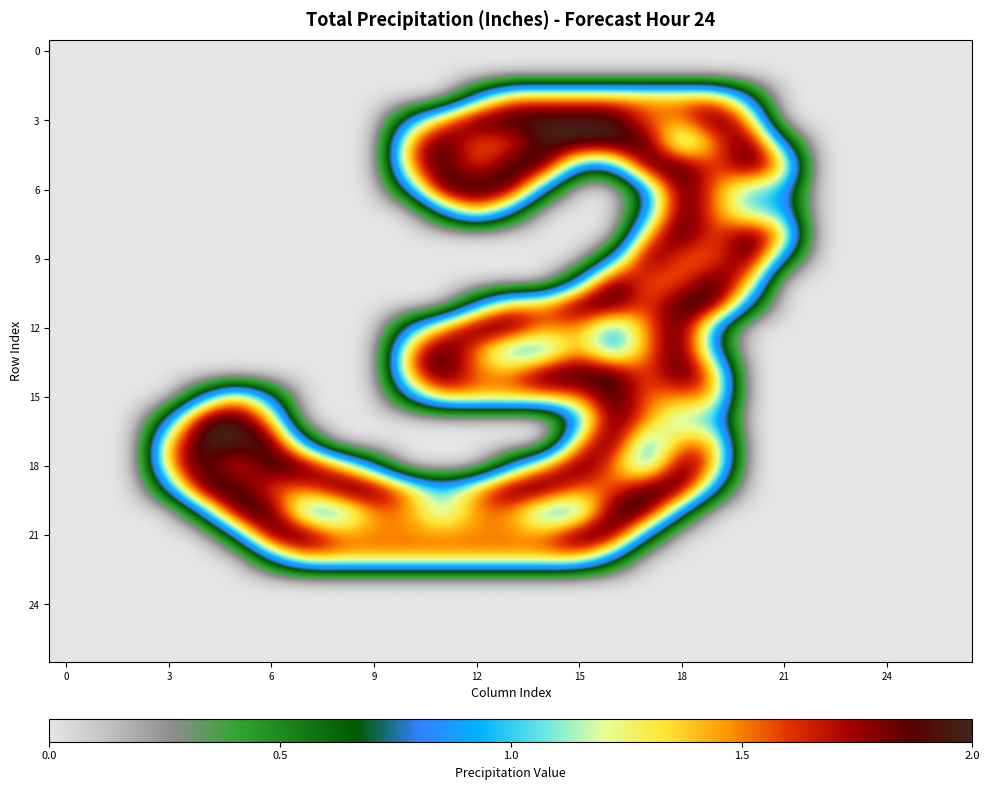

Which series has the widest spread of values?

3